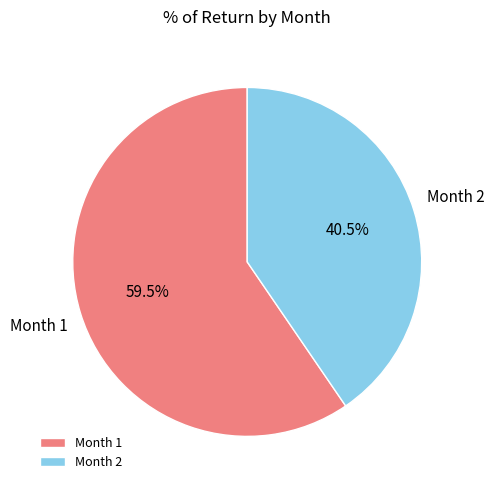

To the nearest percent, what is the average slice percentage?

50%